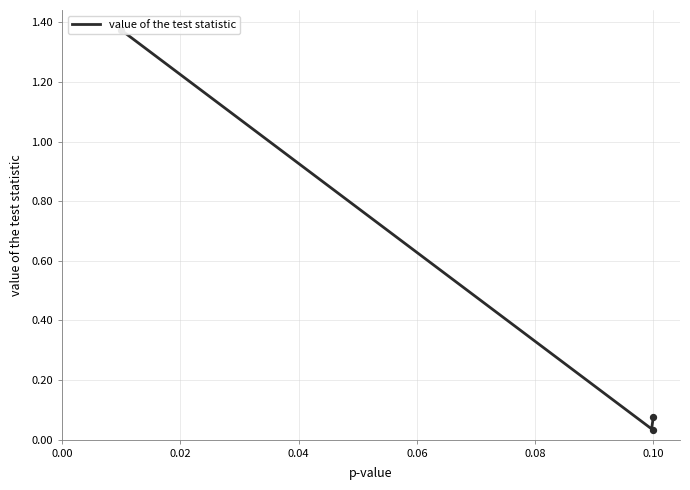

Between 0.1 and 0.1, which is larger?

0.1